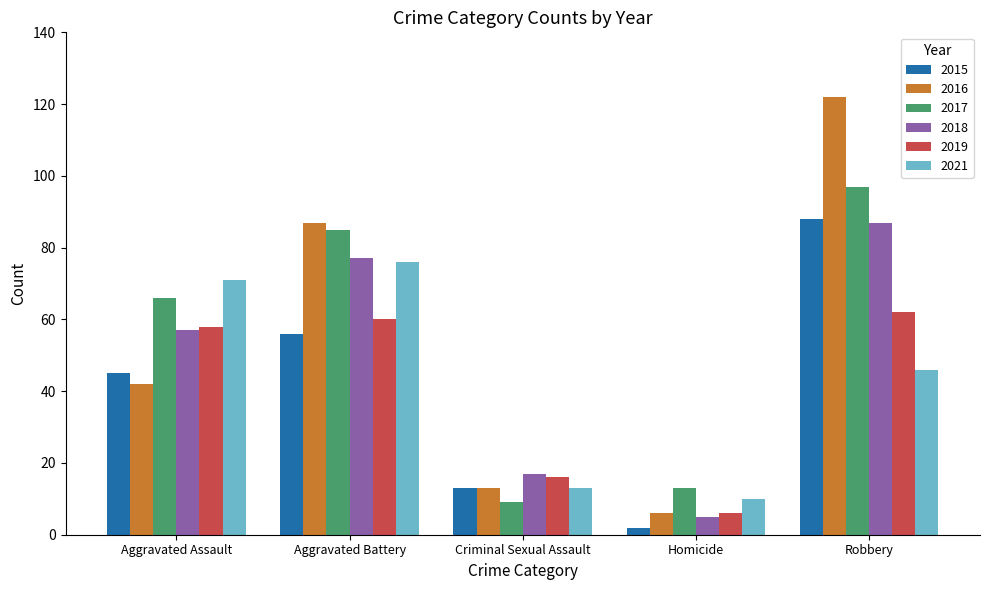

Which category has the highest value in the 2018 series?

Robbery